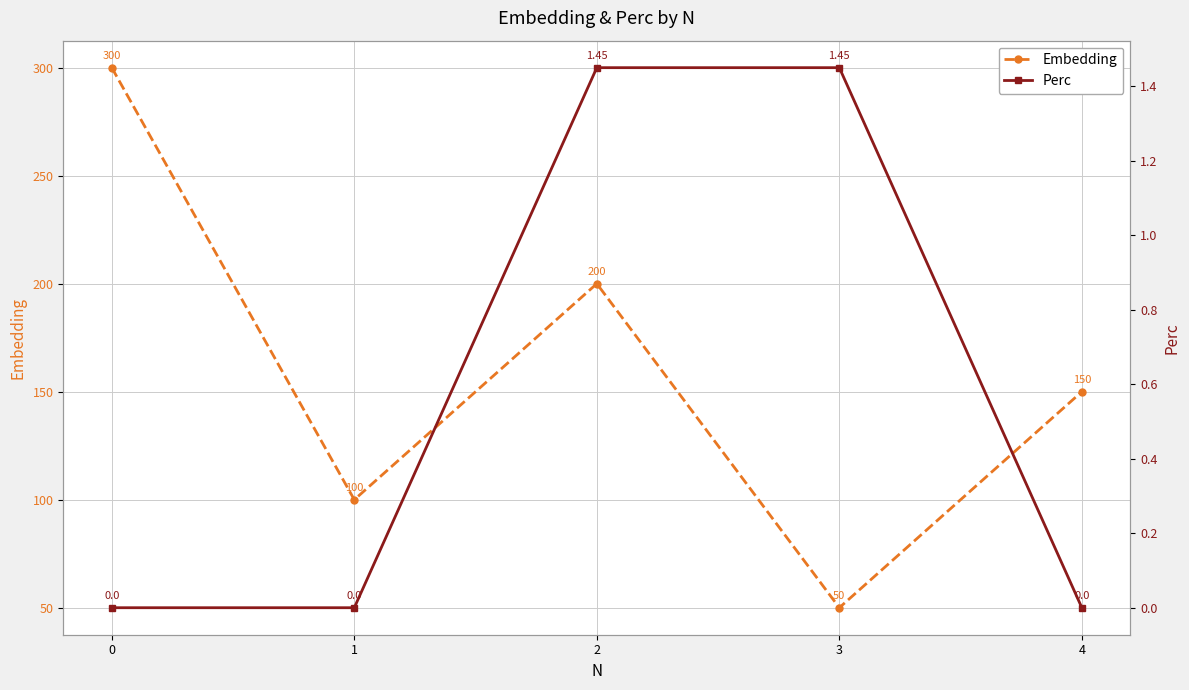

What are all the series names shown in the legend?

Embedding, Perc